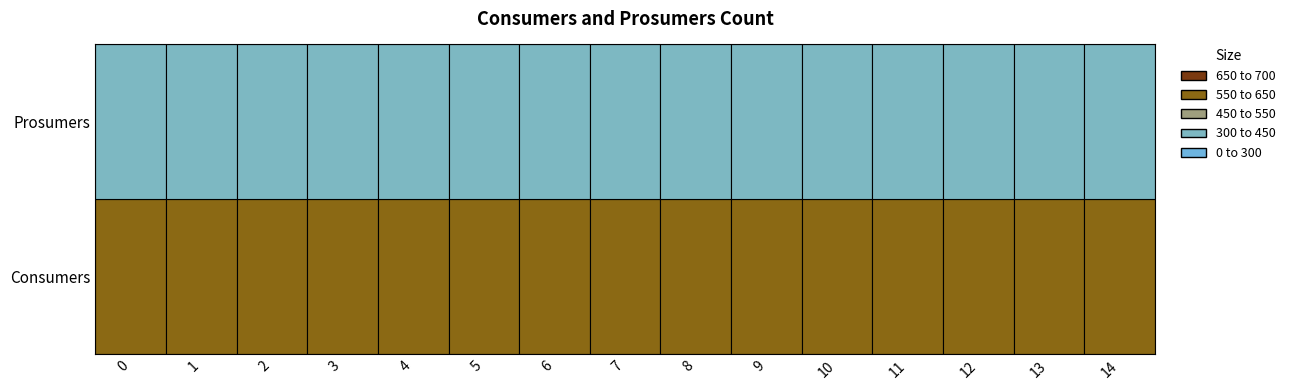

At 1, list the series in order from smallest to largest.

Prosumers, Consumers